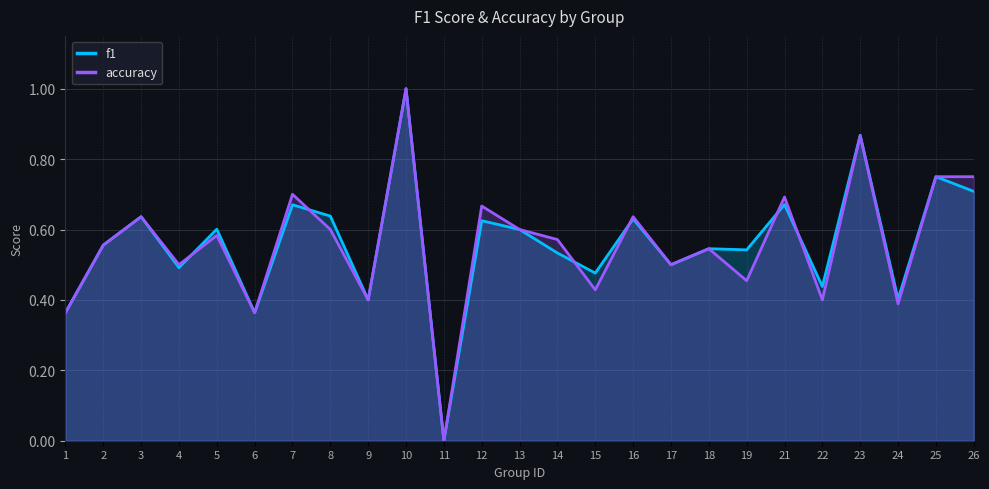

True or false: accuracy has a value of 0.2 at 22.

False